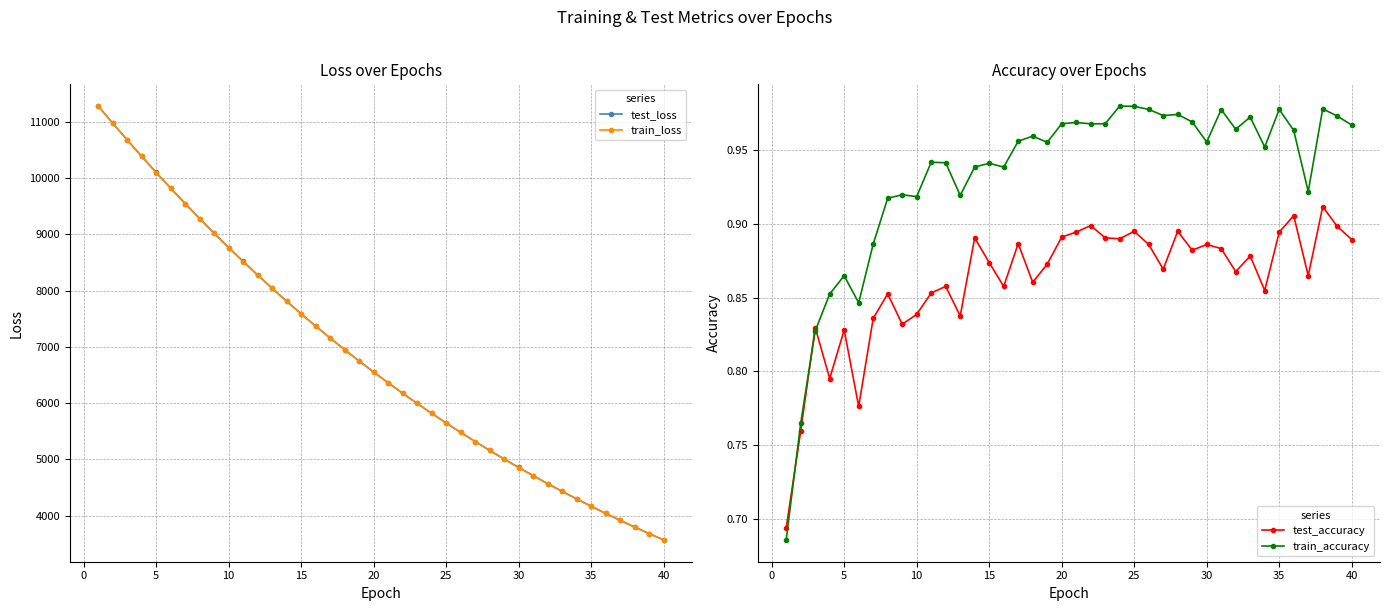

At how many categories does at least one series exceed 6967?

17